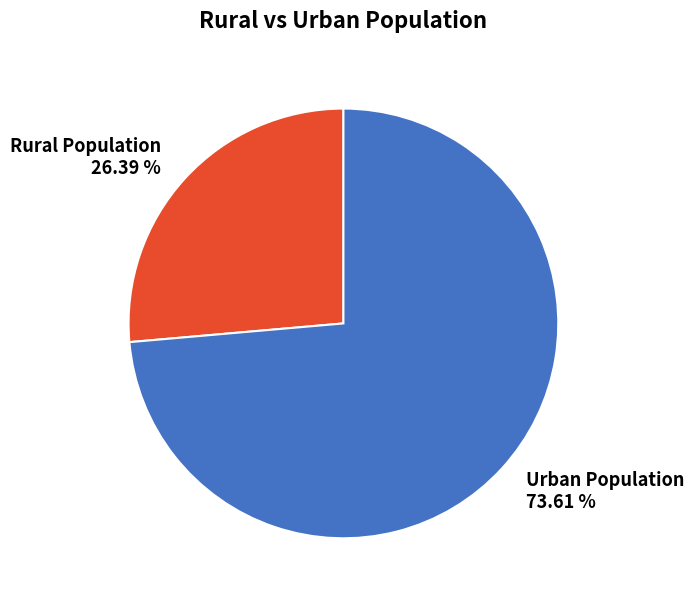

Which category has the smallest portion of the pie?

Rural Population 26.39 %